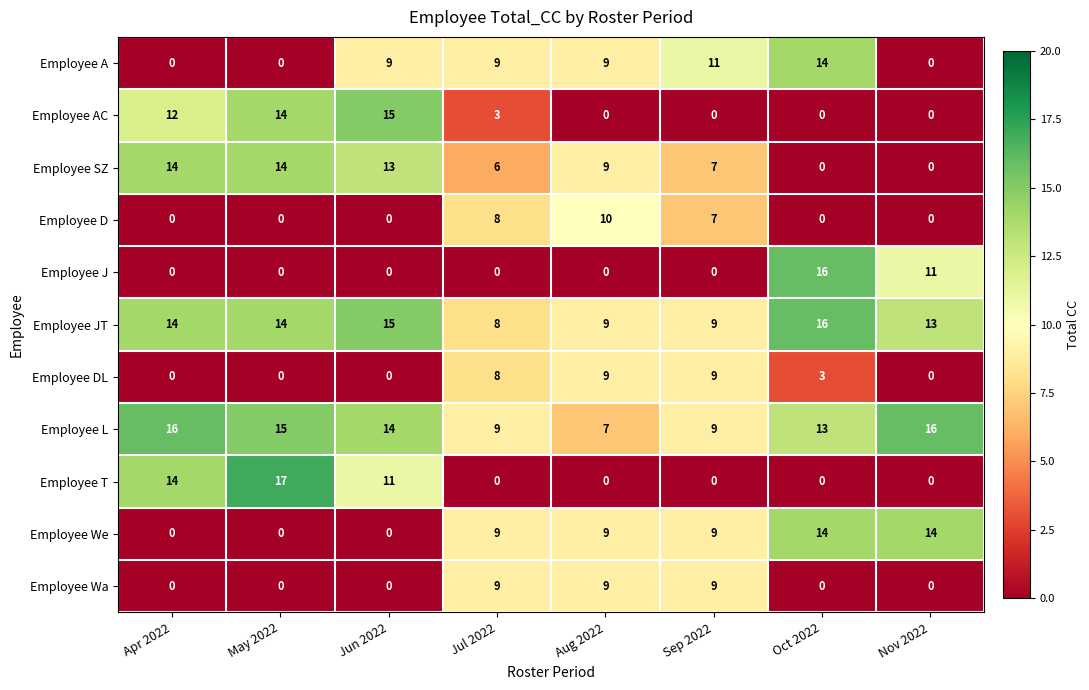

Which series has the largest total across all categories?

Employee L